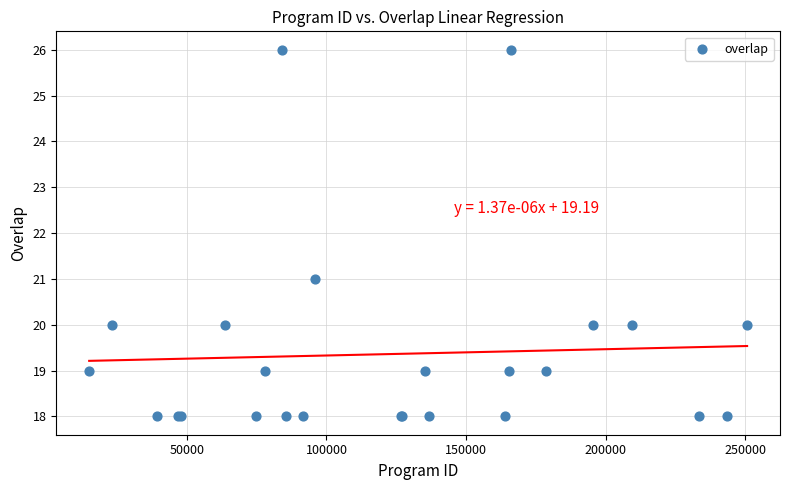

What Y value in the scatter plot is closest to 22?

21